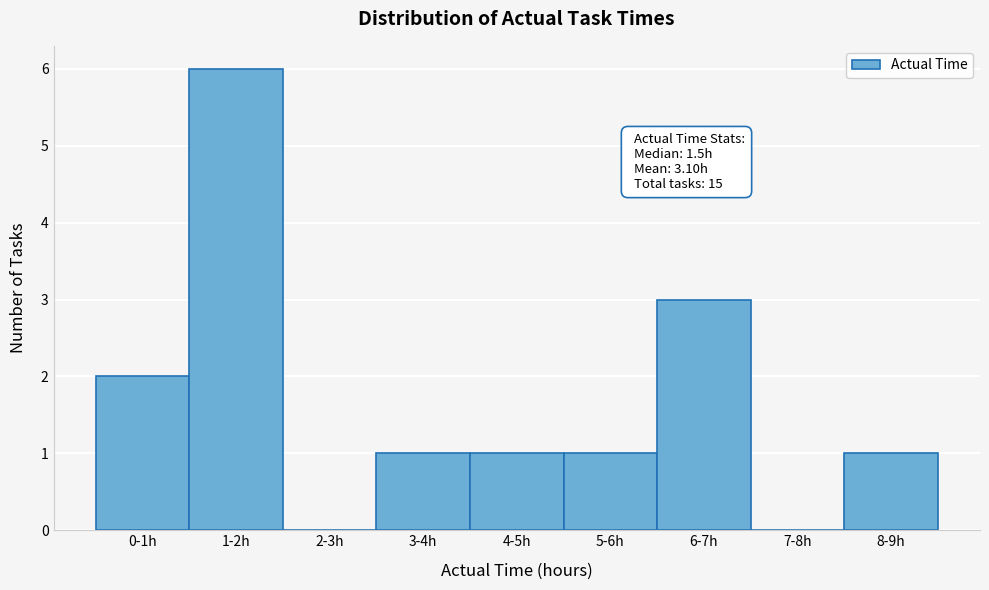

Reading left to right, extract all data points from this chart.

0-1h=2	1-2h=6	2-3h=0	3-4h=1	4-5h=1	5-6h=1	6-7h=3	7-8h=0	8-9h=1